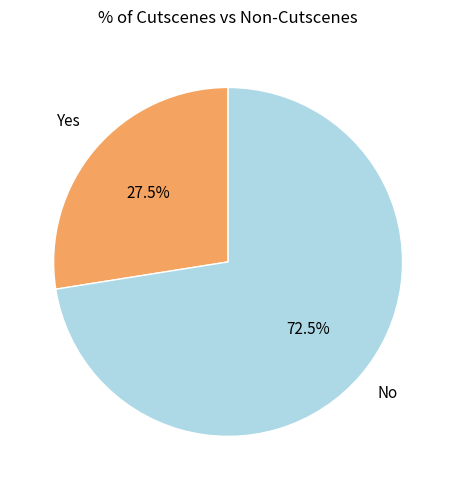

How many segments does this pie chart have?

2